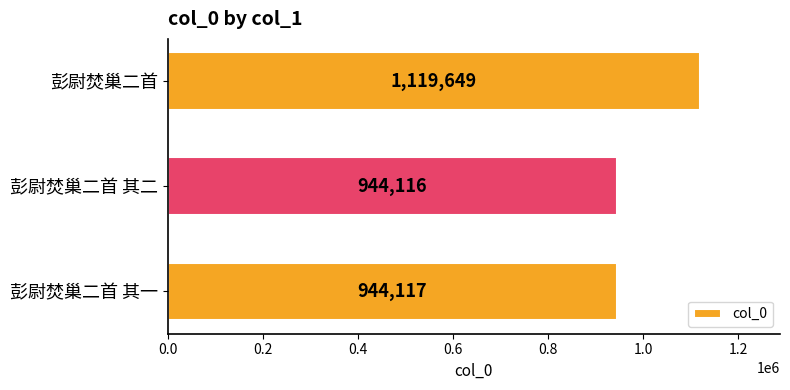

True or false: the data shows 398373 at 彭尉焚巢二首 其二.

False